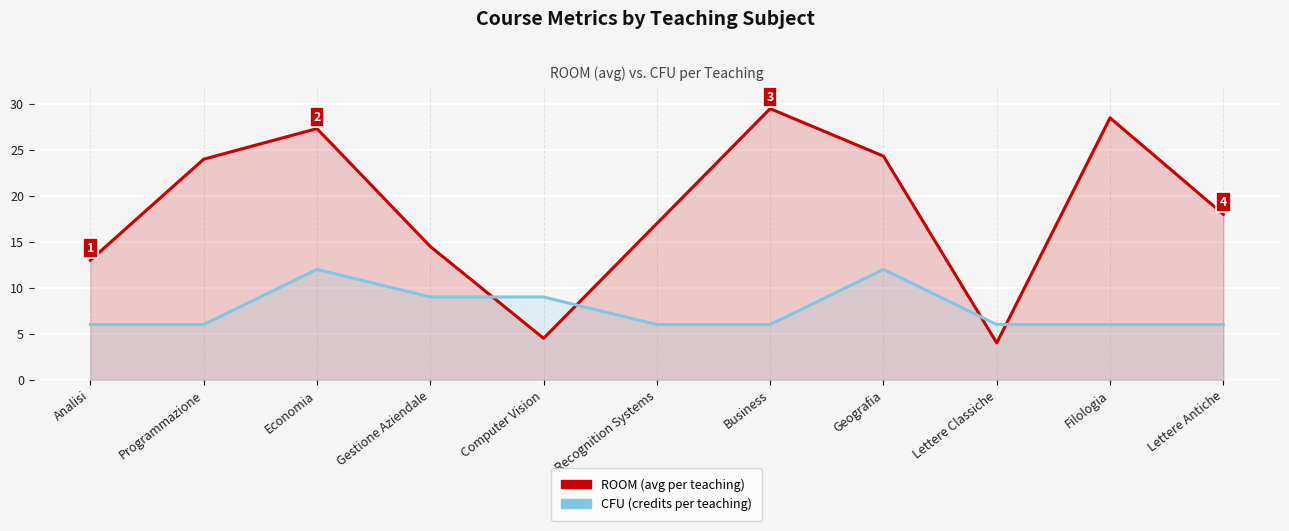

List the series in order of their peak value, lowest first.

CFU (credits per teaching), ROOM (avg per teaching)